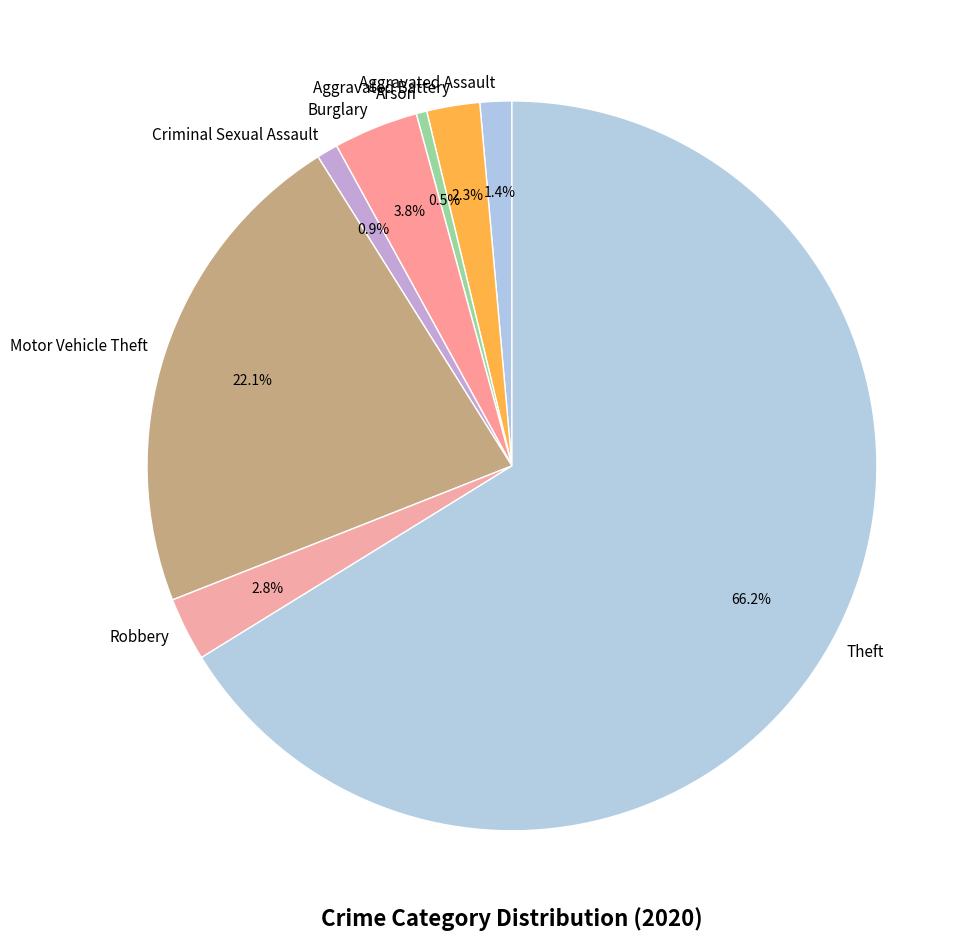

Does Theft represent more than half of the total?

Yes